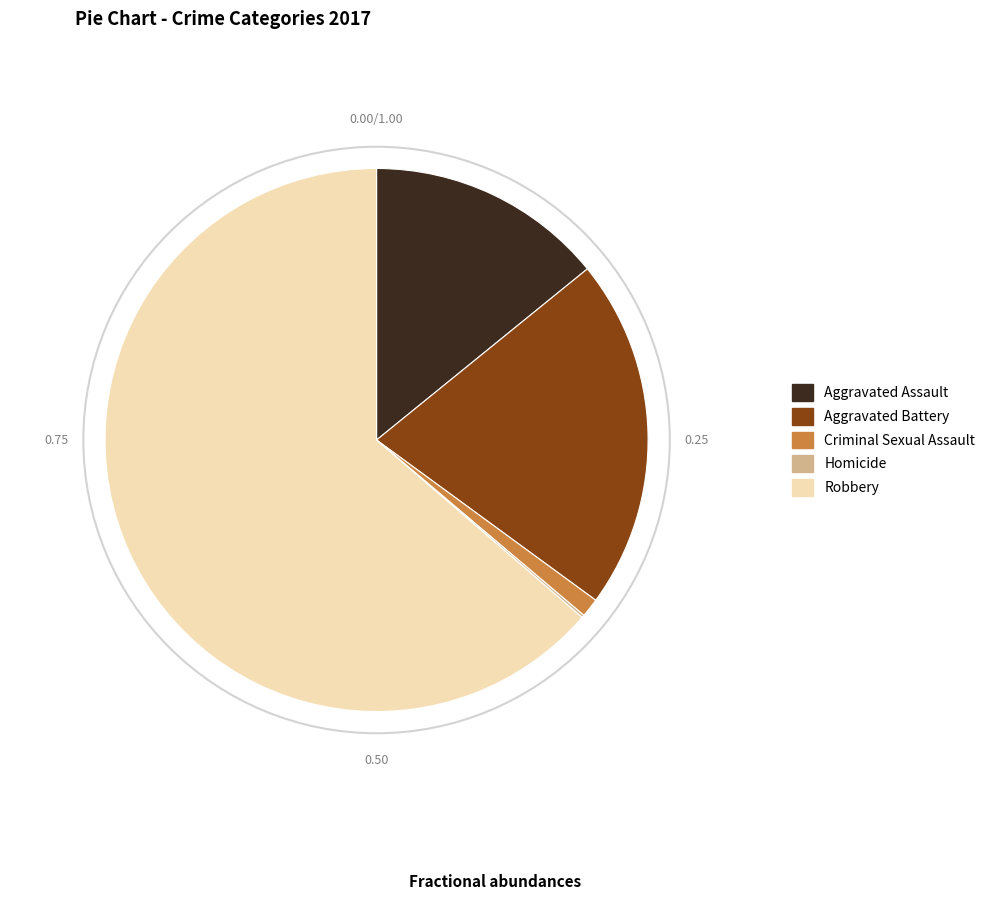

What is the majority slice?

Robbery